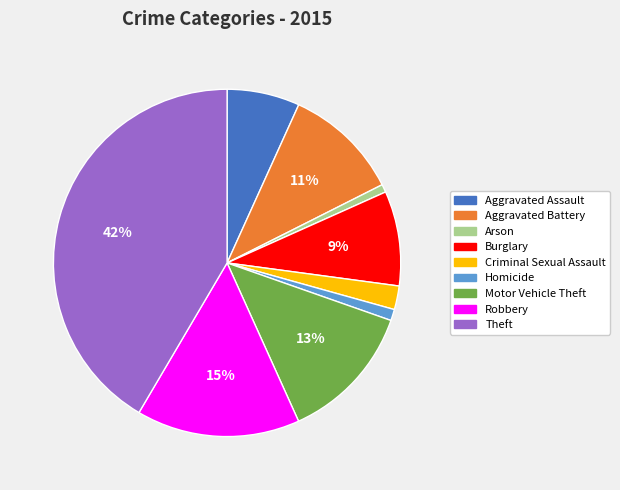

Does any single category account for the majority?

No